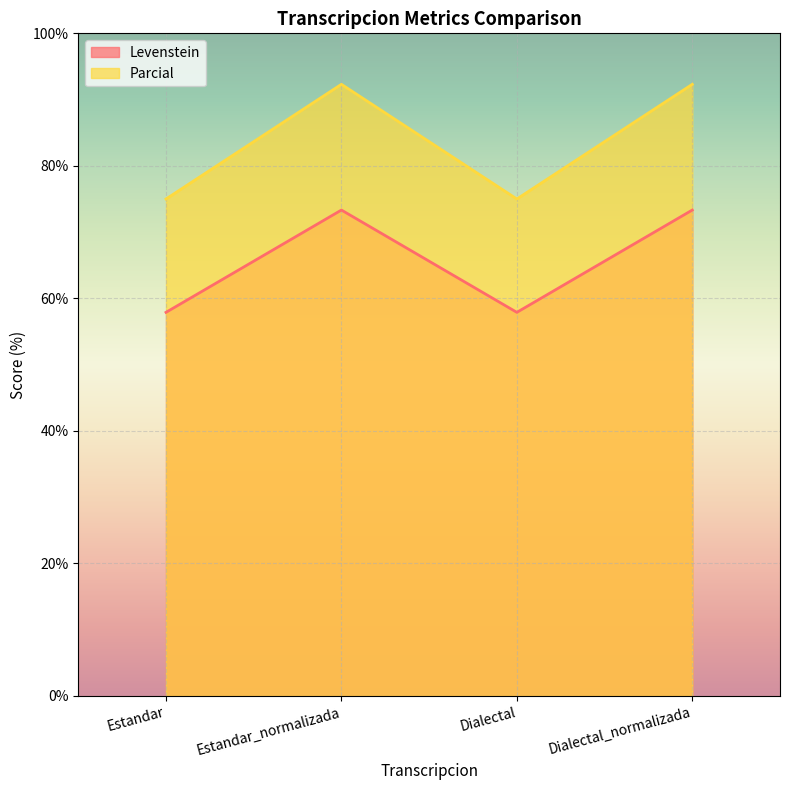

What is the spread (max minus min) of values at Dialectal?

17.1